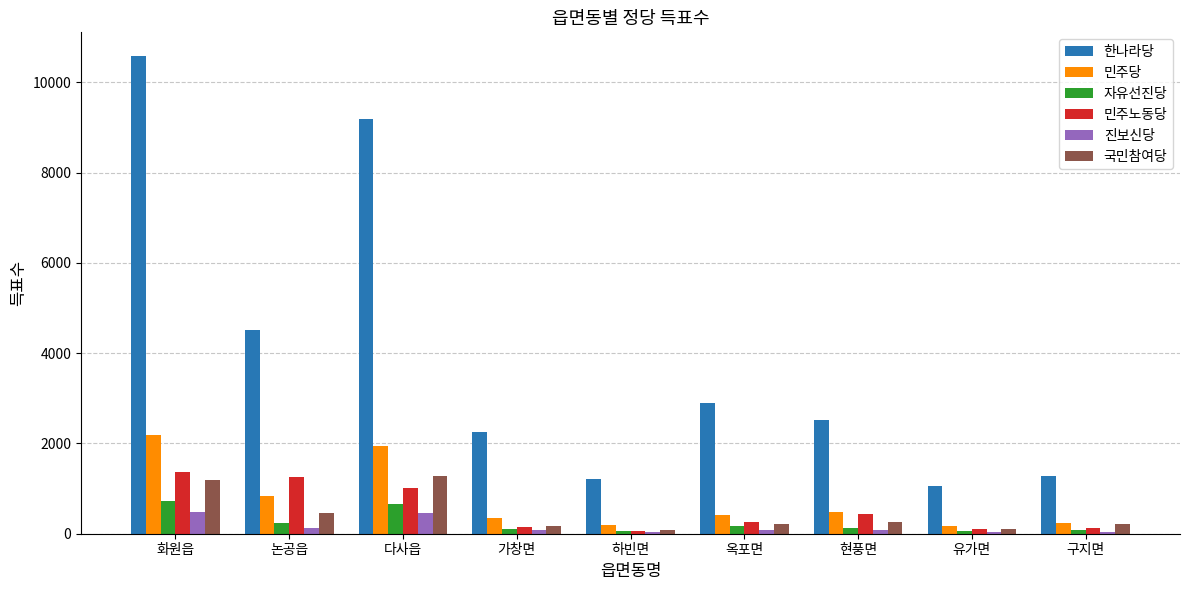

How many data points does each series have?

9